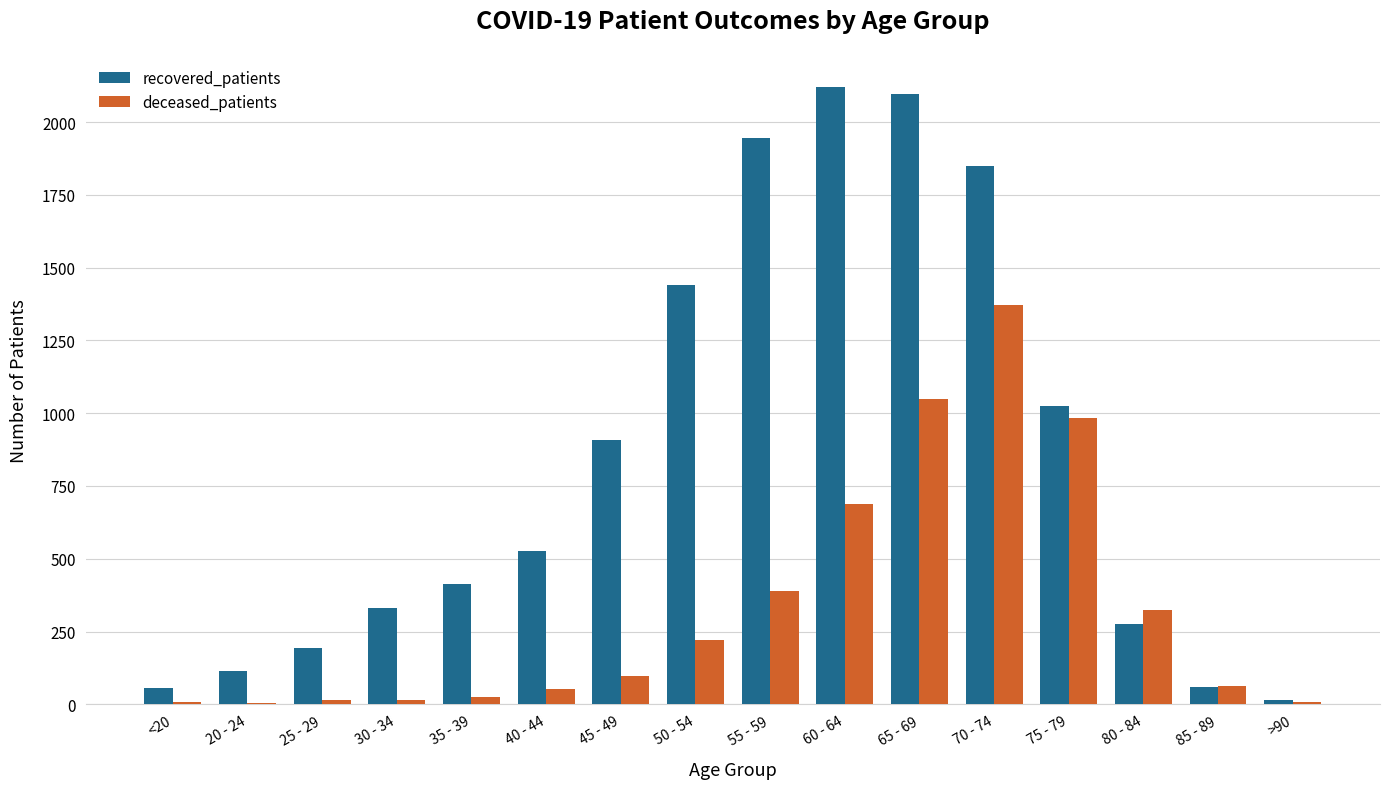

Is the value of deceased_patients at 80 - 84 greater than the value of recovered_patients at 85 - 89?

Yes